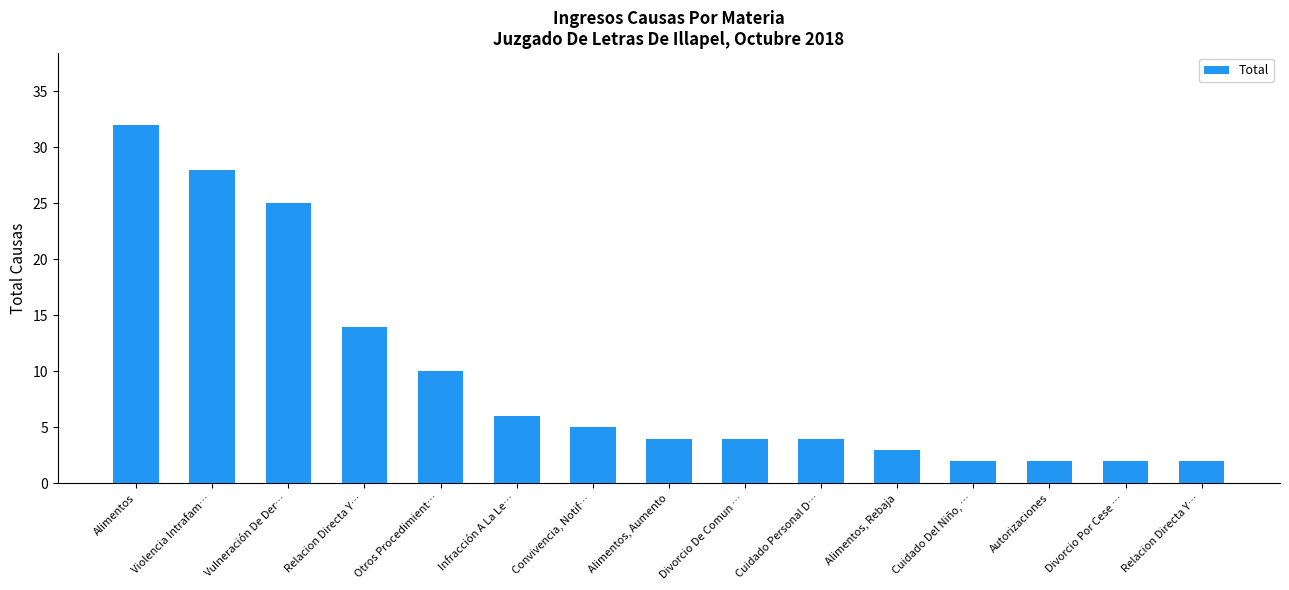

Which label corresponds to the largest value in the chart?

Alimentos